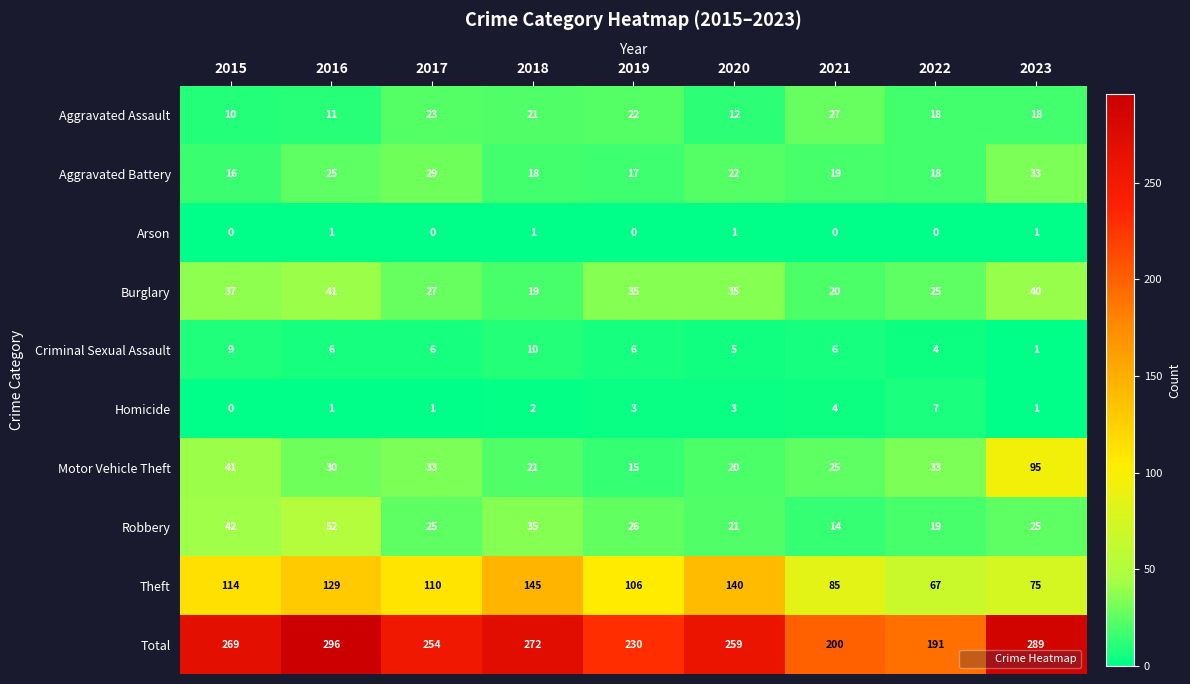

Where does the Aggravated Assault series first go above 18?

2017